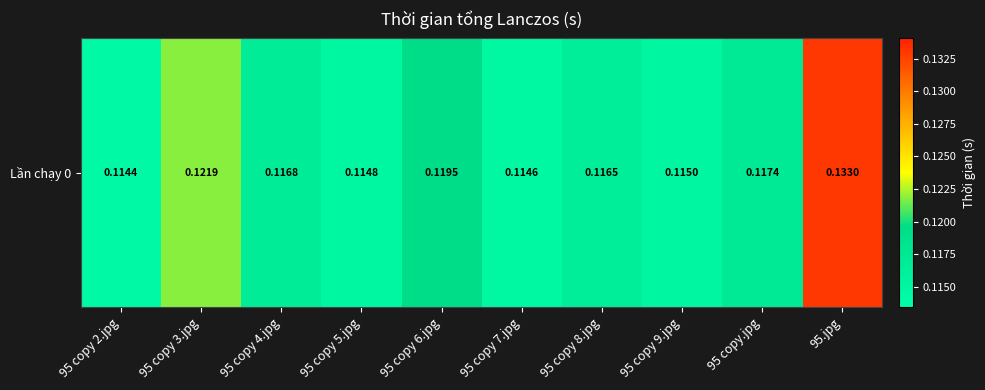

The chart shows a value of 0.1 at 95 copy 5.jpg. True or false?

False